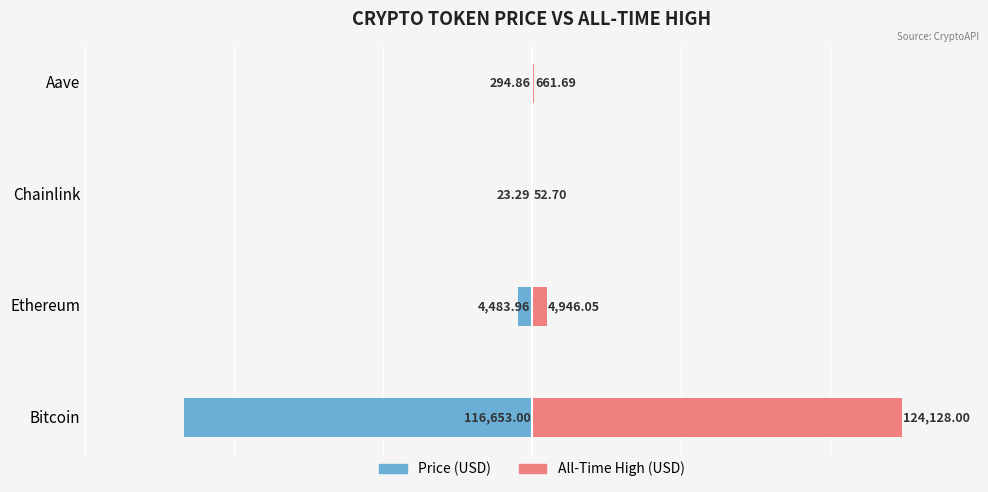

How many groups of bars are there?

4